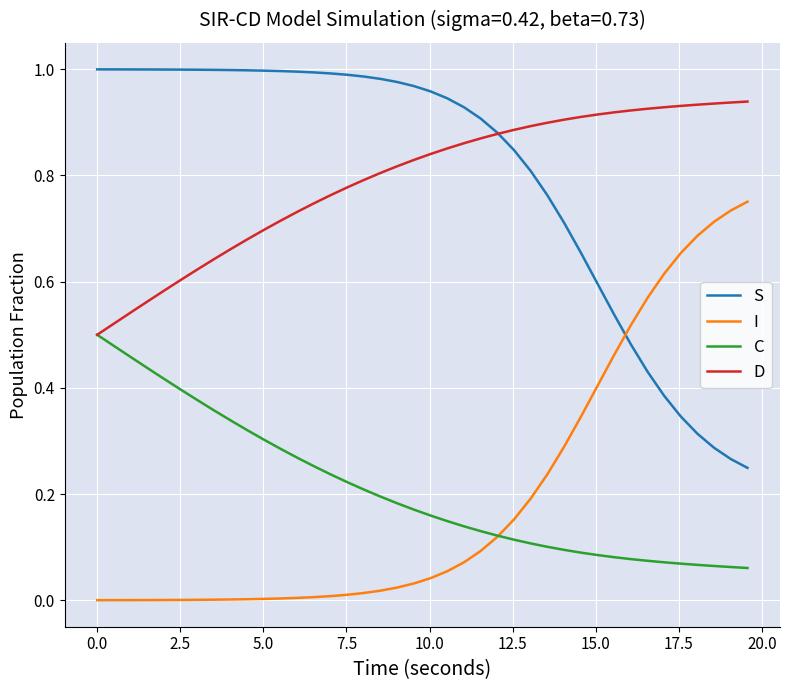

List the series in order of their peak value, highest first.

S, D, I, C